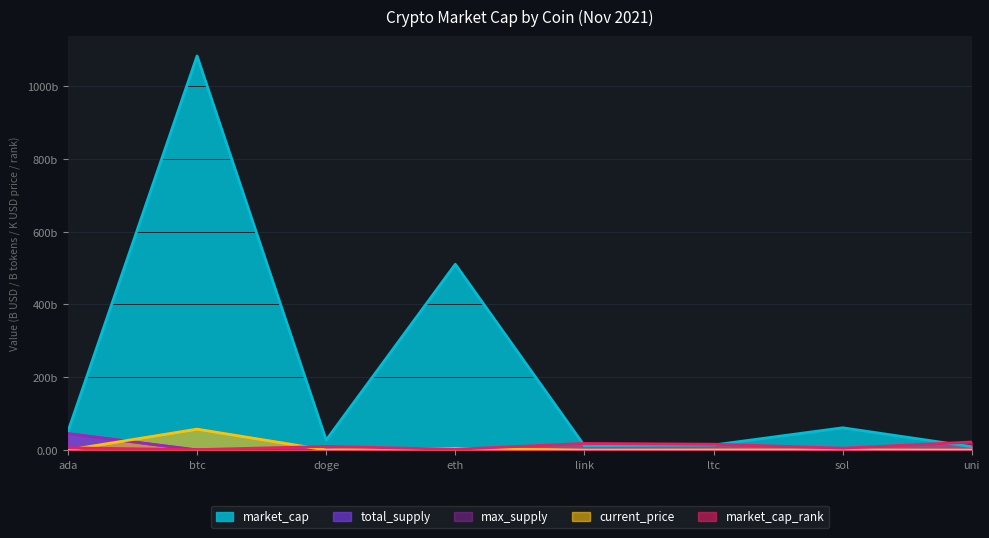

What is the total value across all series at btc?

1141.4